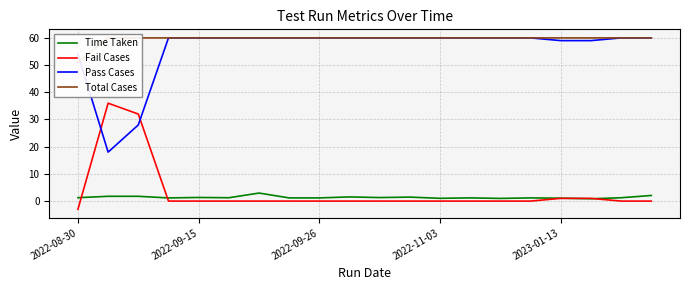

True or false: Fail Cases and Total Cases intersect in this chart.

False